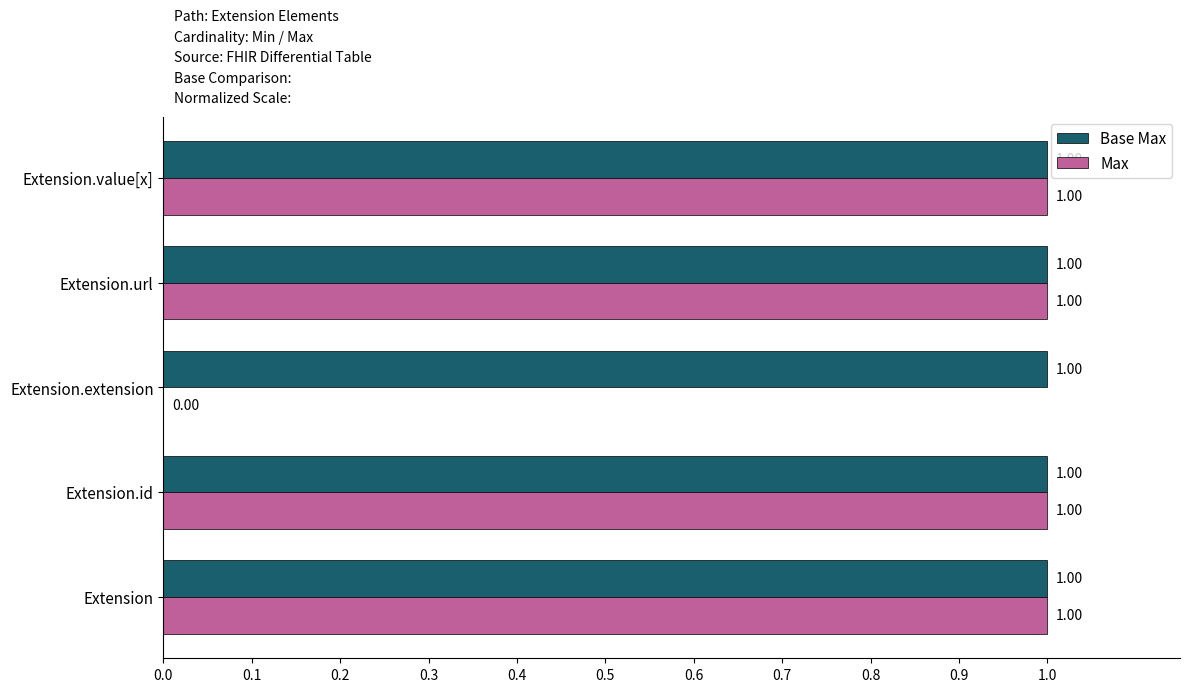

At which label is Max closest to 0?

Extension.extension